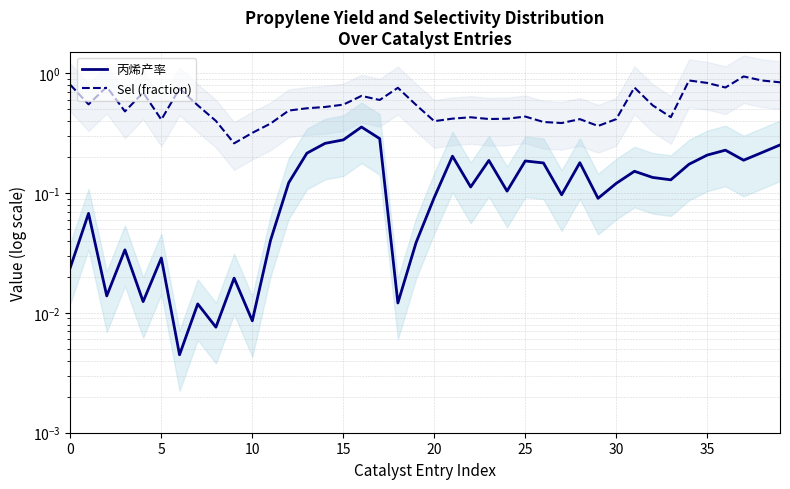

What is the spread (max minus min) of values at 36?

0.5